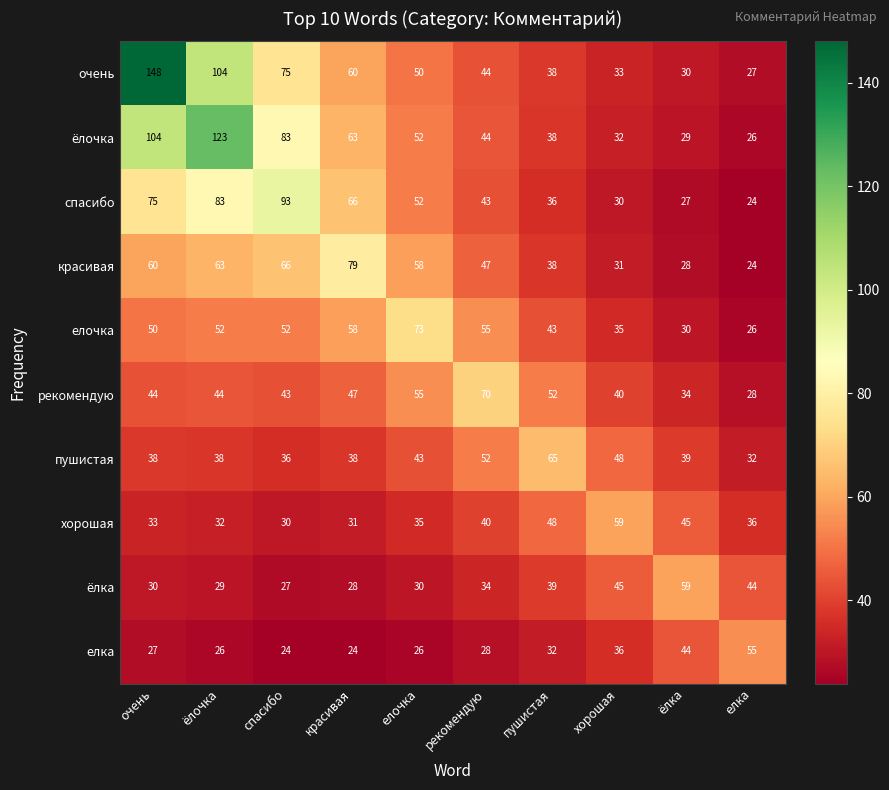

Where is елочка nearest to the value 49?

очень